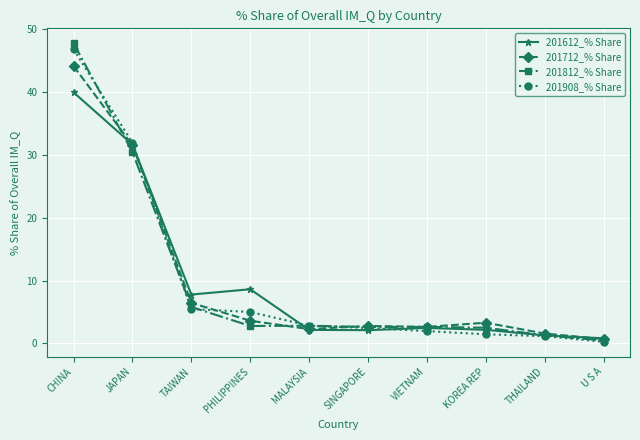

Which category has the lowest value across all series?

U S A